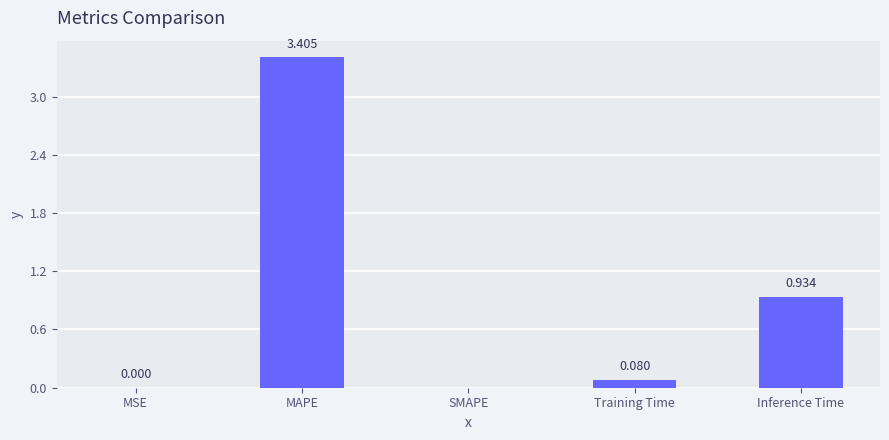

Which label corresponds to the largest value in the chart?

MAPE